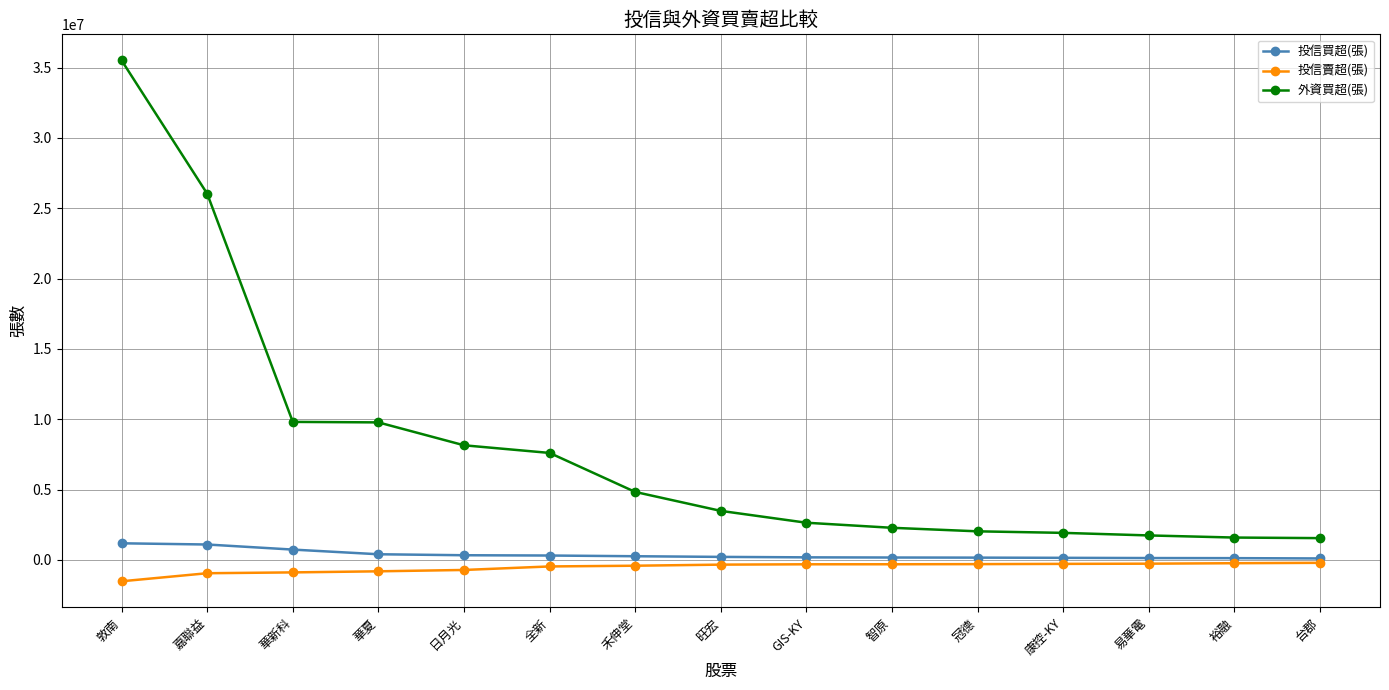

At which label does 投信賣超(張) first exceed -338000?

GIS-KY